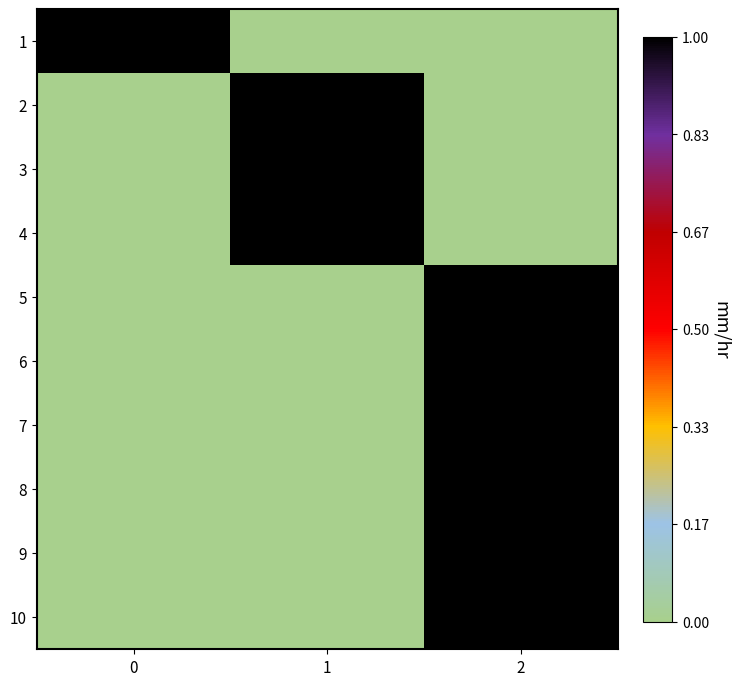

At 0, list the series in order from largest to smallest.

1, 2, 3, 4, 5, 6, 7, 8, 9, 10